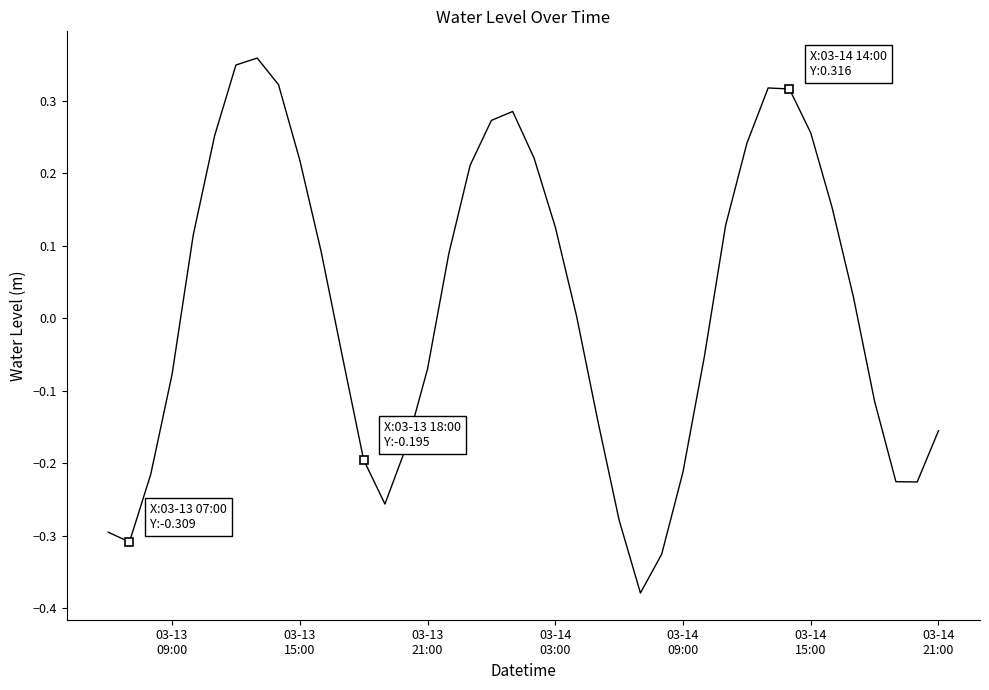

How many categories are shown in the chart?

40